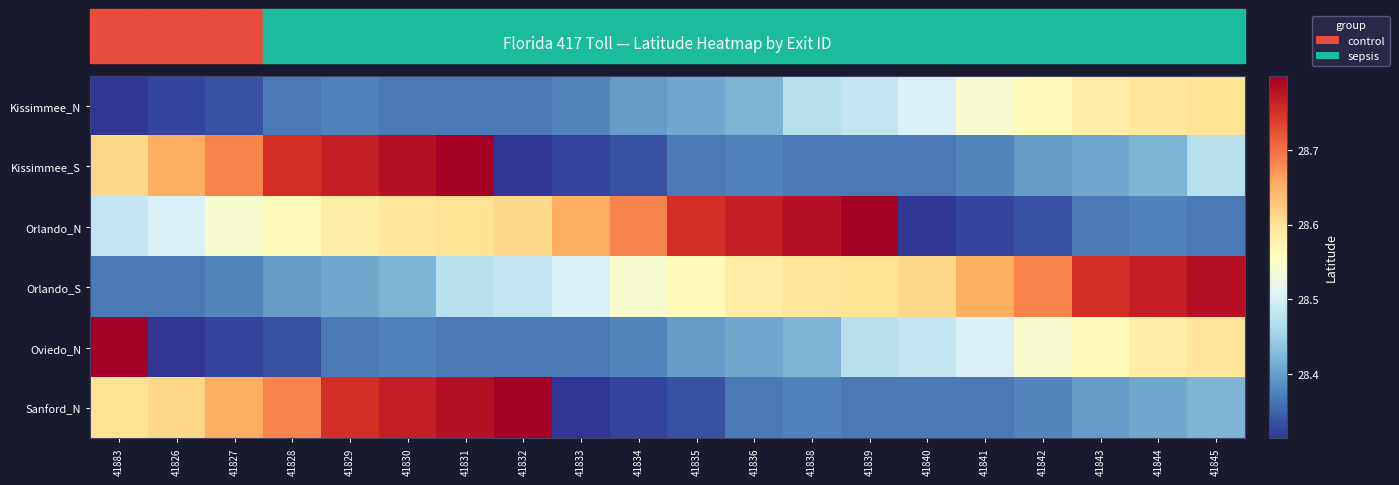

At which category is the sum across all series the highest?

41831